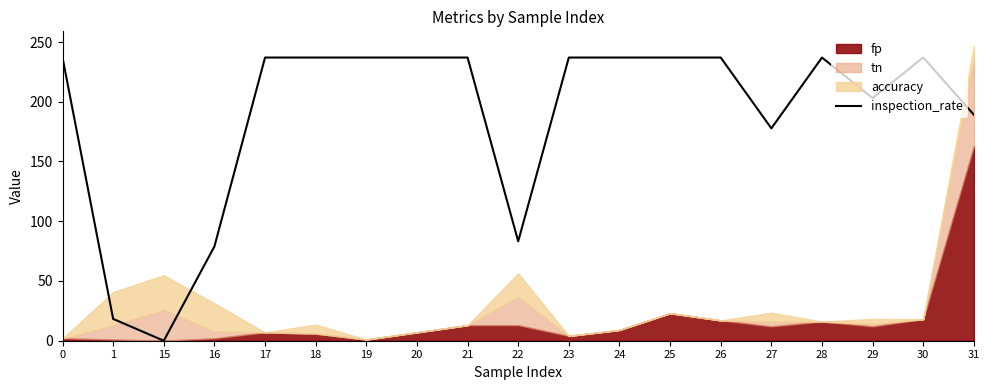

What is the difference between the second highest and second lowest values?

218.8